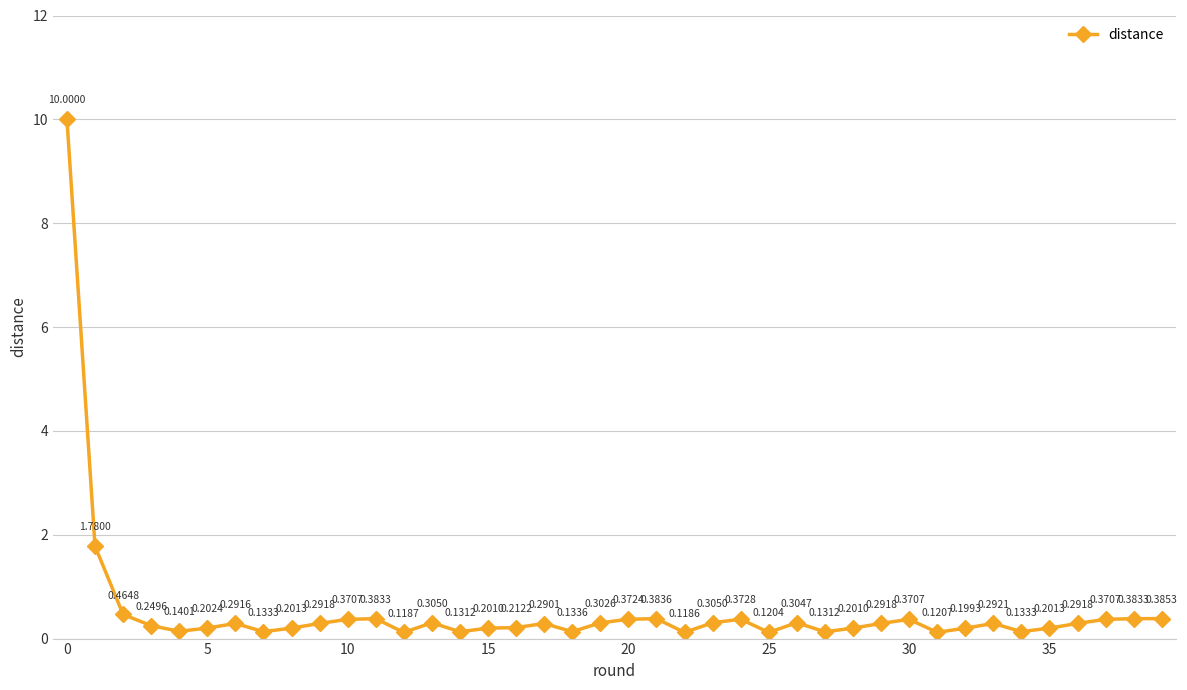

What is the difference between the maximum and second lowest values?

9.9